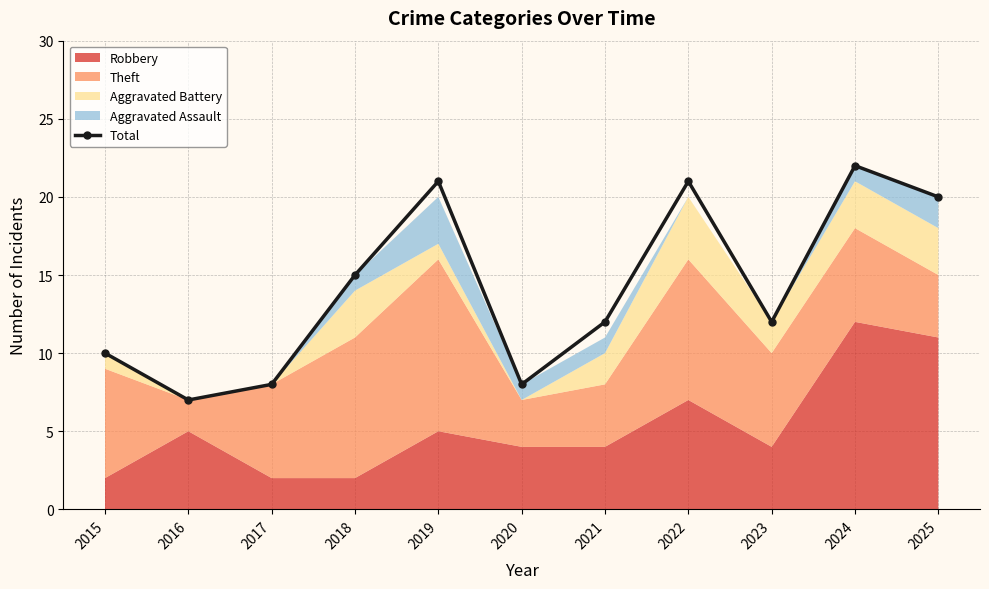

Reading right to left, list all the values displayed in this chart.

20	22	12	21	12	8	21	15	8	7	10